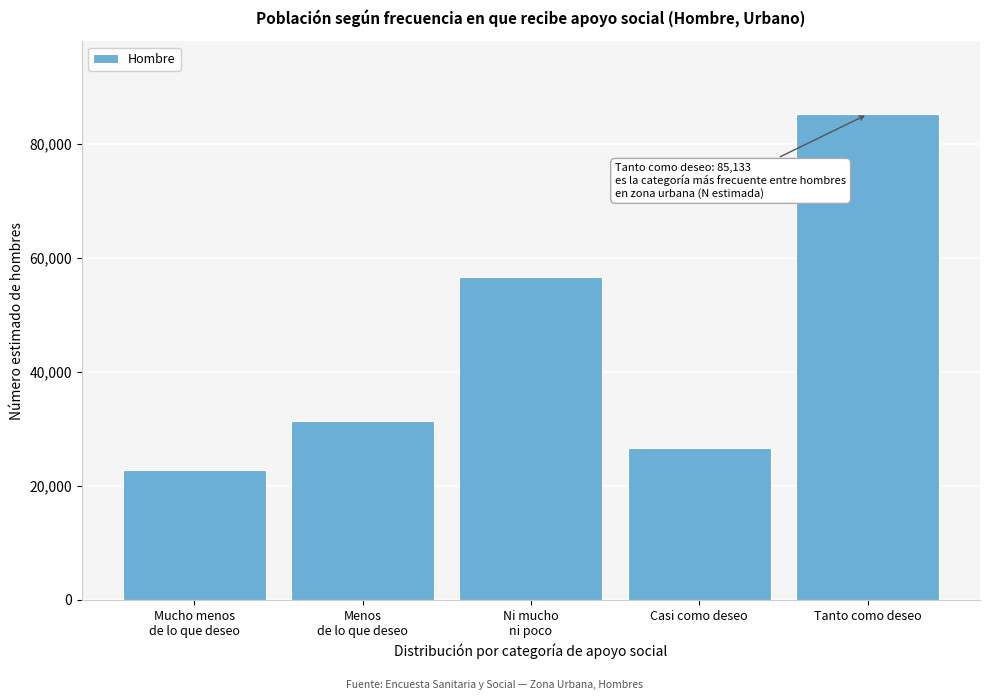

Reading left to right, transcribe all the data shown in this chart.

22816	31427	56604	26668	85133